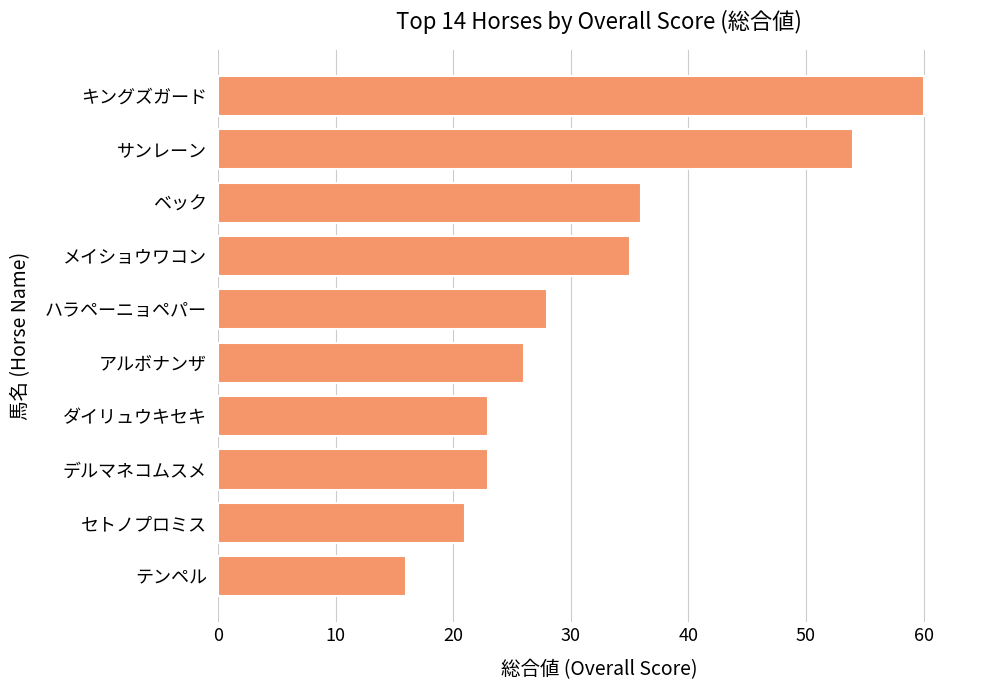

The value at ベック is 52. True or false?

False